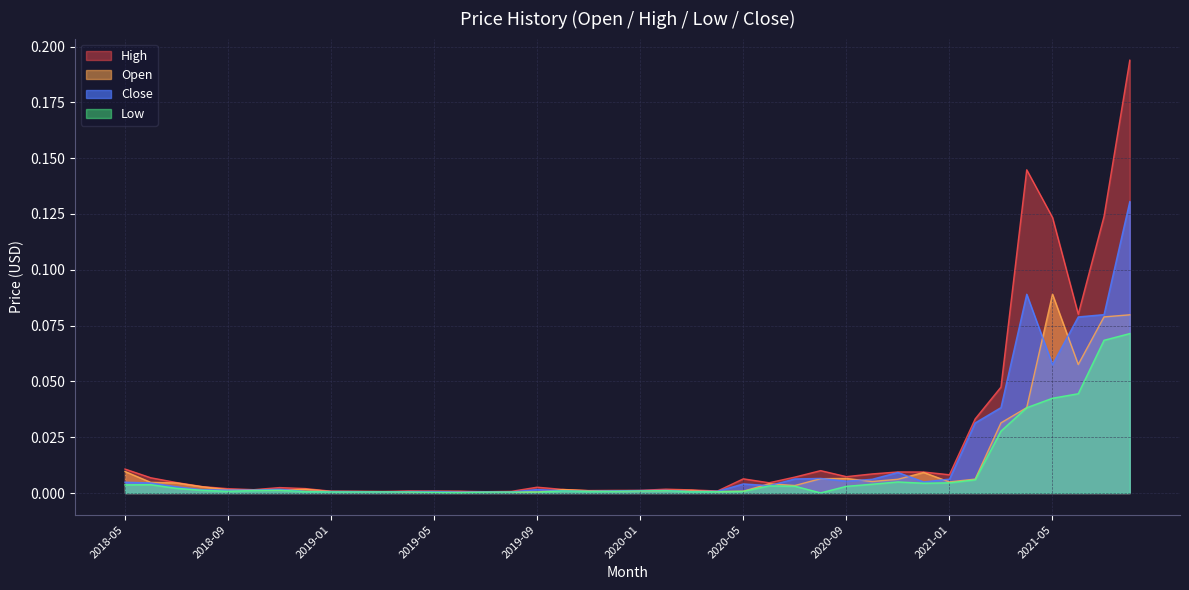

What position from the right is 2019-02?

31